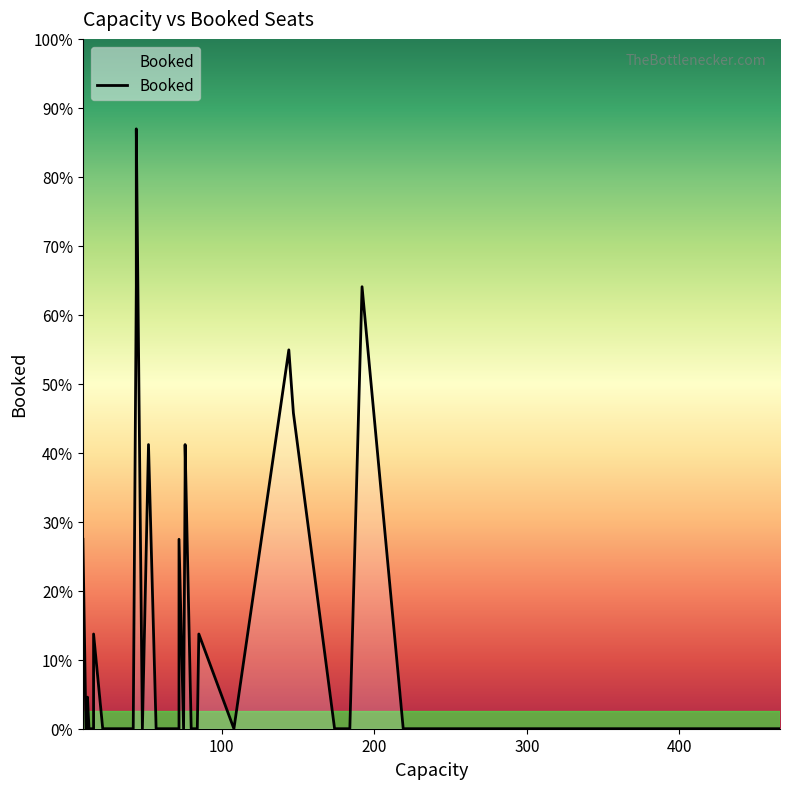

The chart shows a value of -11 at 36. True or false?

False